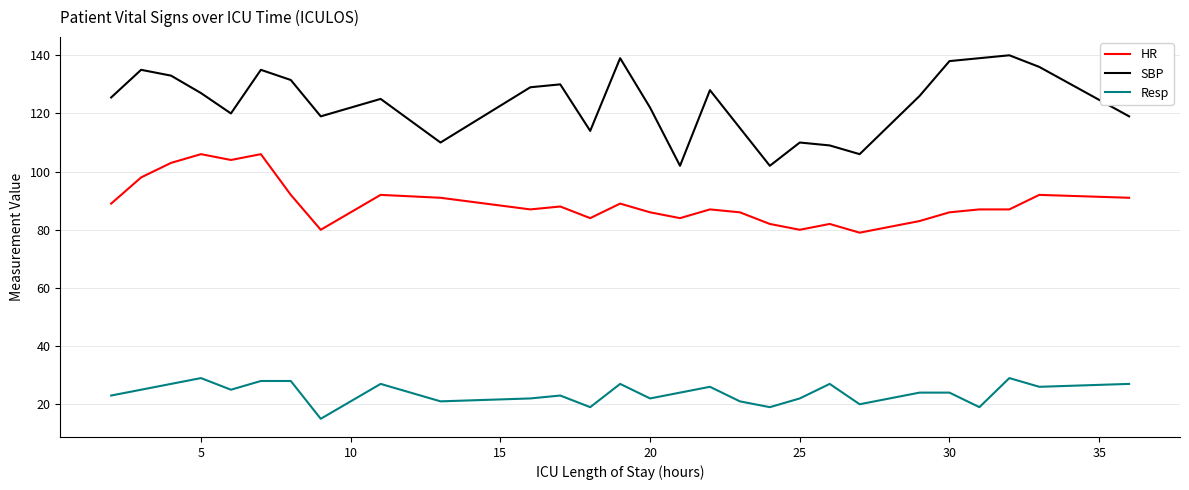

List the series in order of their peak value, highest first.

SBP, HR, Resp